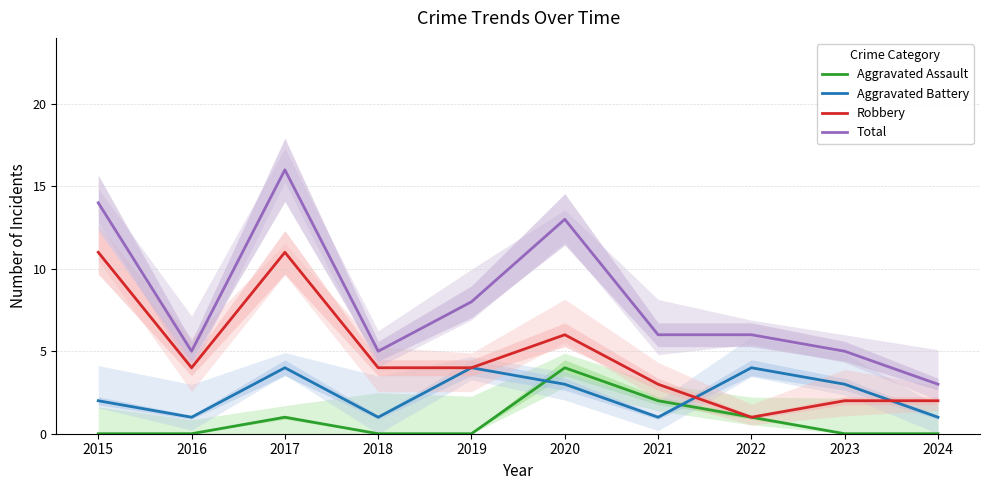

Is it true that Aggravated Assault equals 3 at 2016?

False